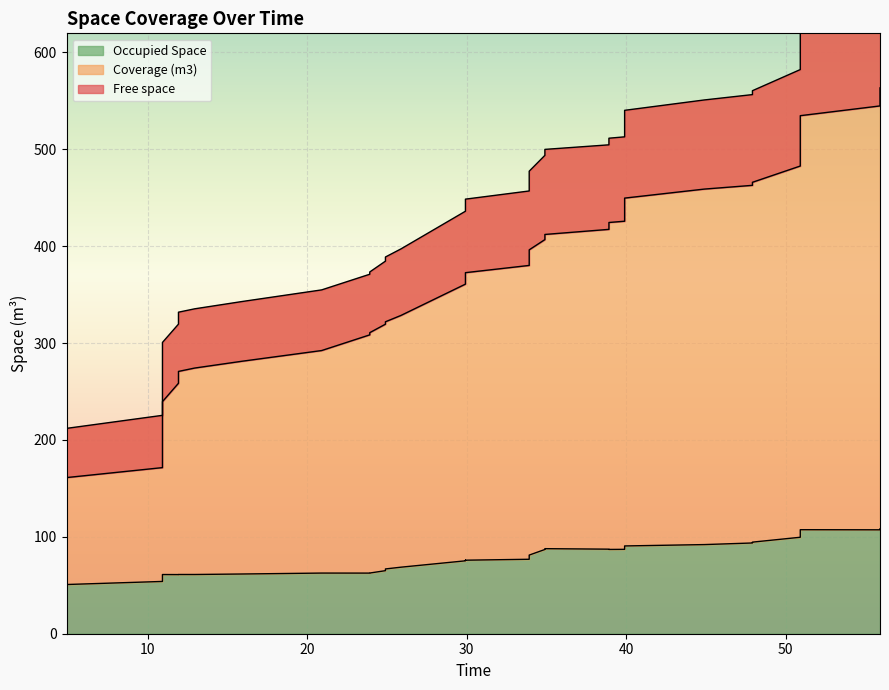

What is the difference between the maximum and minimum values in the Free space series?

414.1